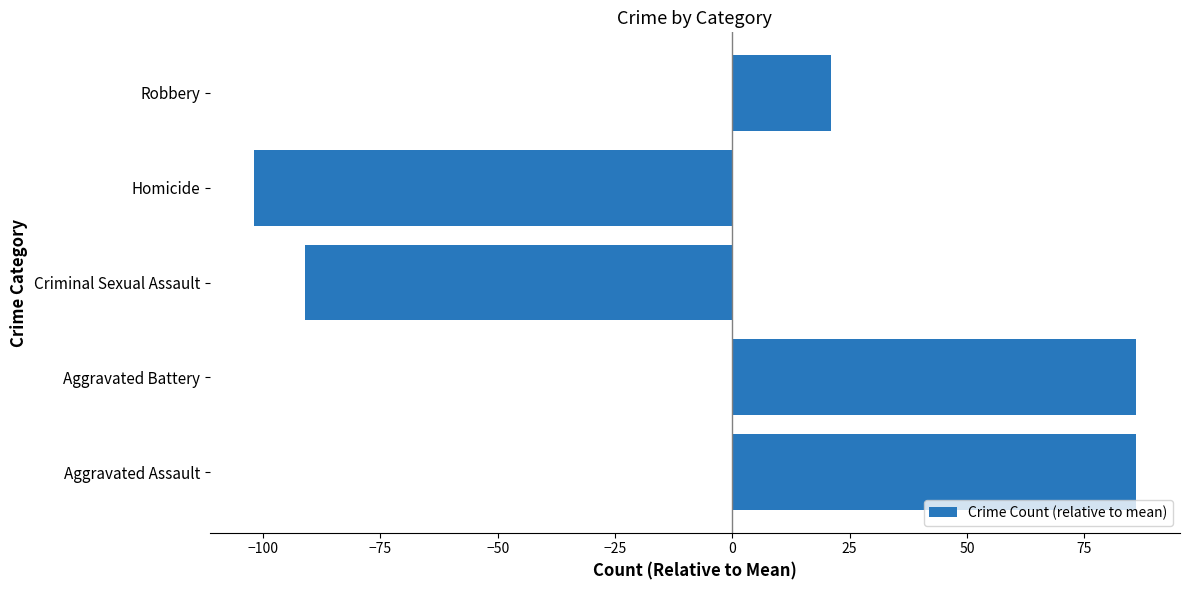

True or false: the data shows -102 at Homicide.

True